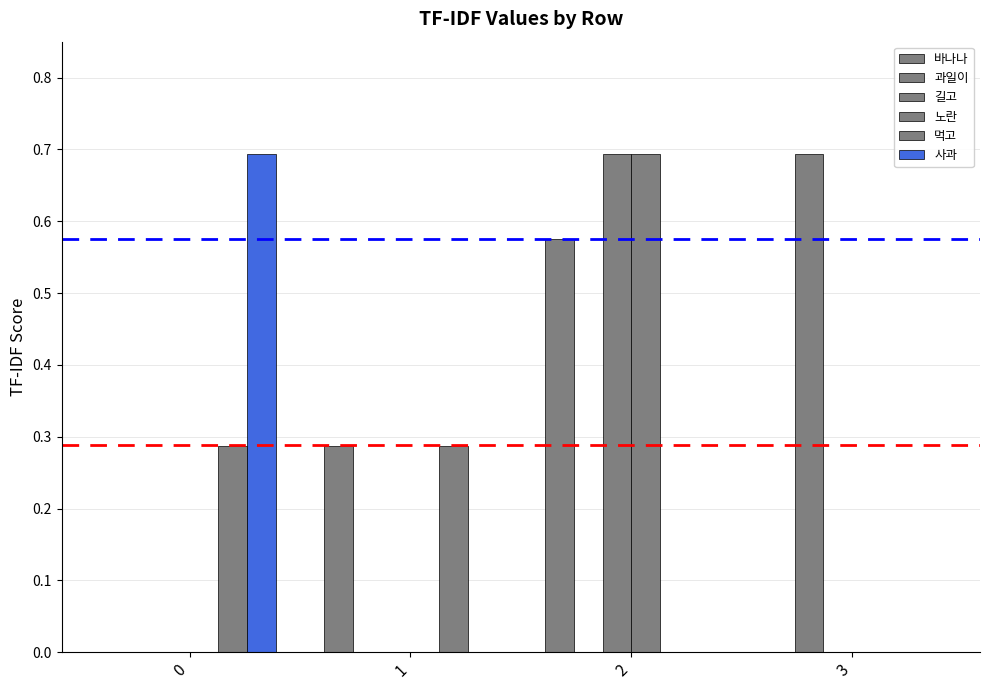

Count the number of data series in this chart.

6